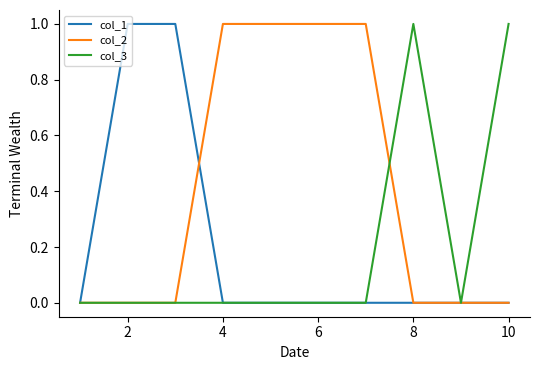

Which series has the largest total across all categories?

col_2